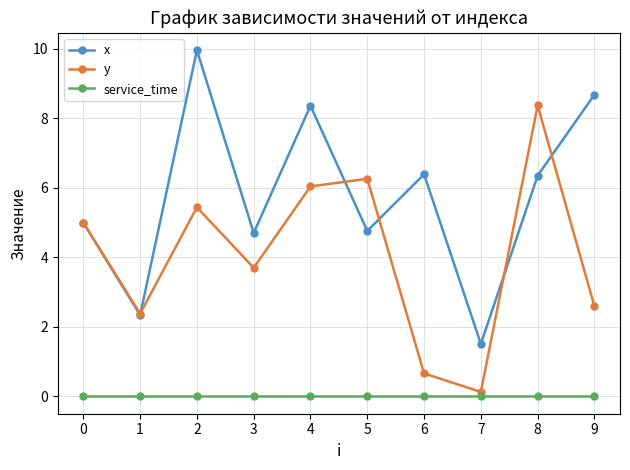

What value does the y series have at 2?

5.4